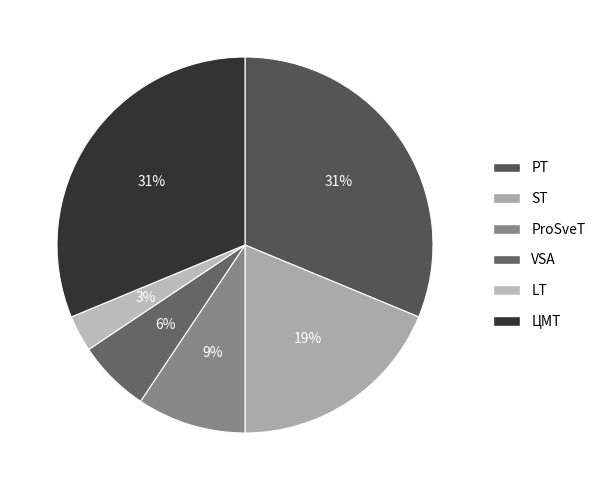

Does any single category account for the majority?

No